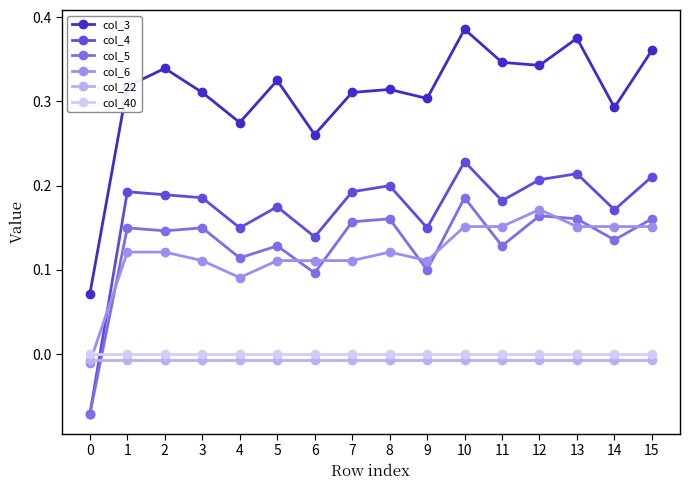

Is this an area chart (filled region under the line)?

No